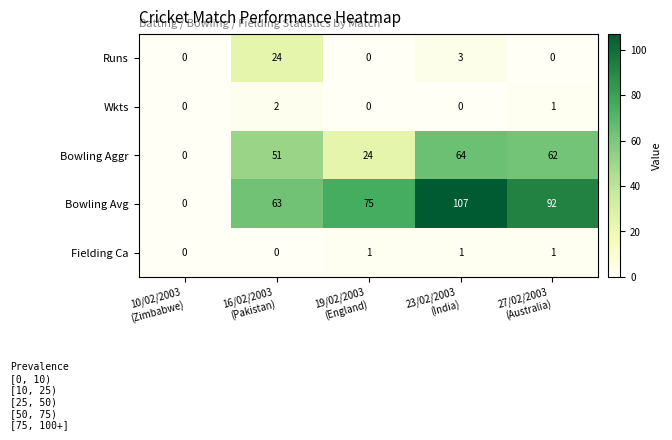

What is the highest value of the Runs series?

24